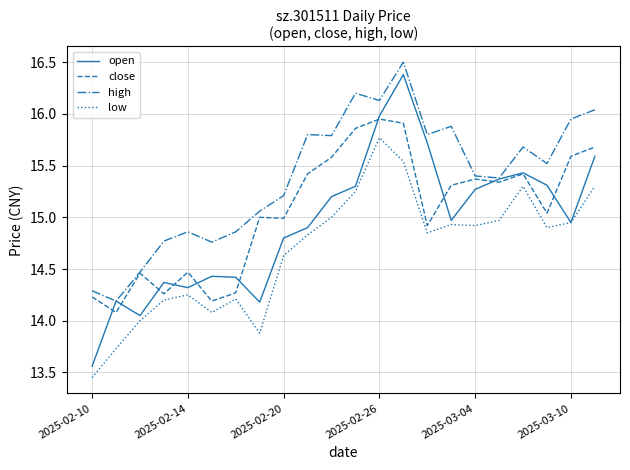

Rank the series by their average value, from lowest to highest.

low, open, close, high